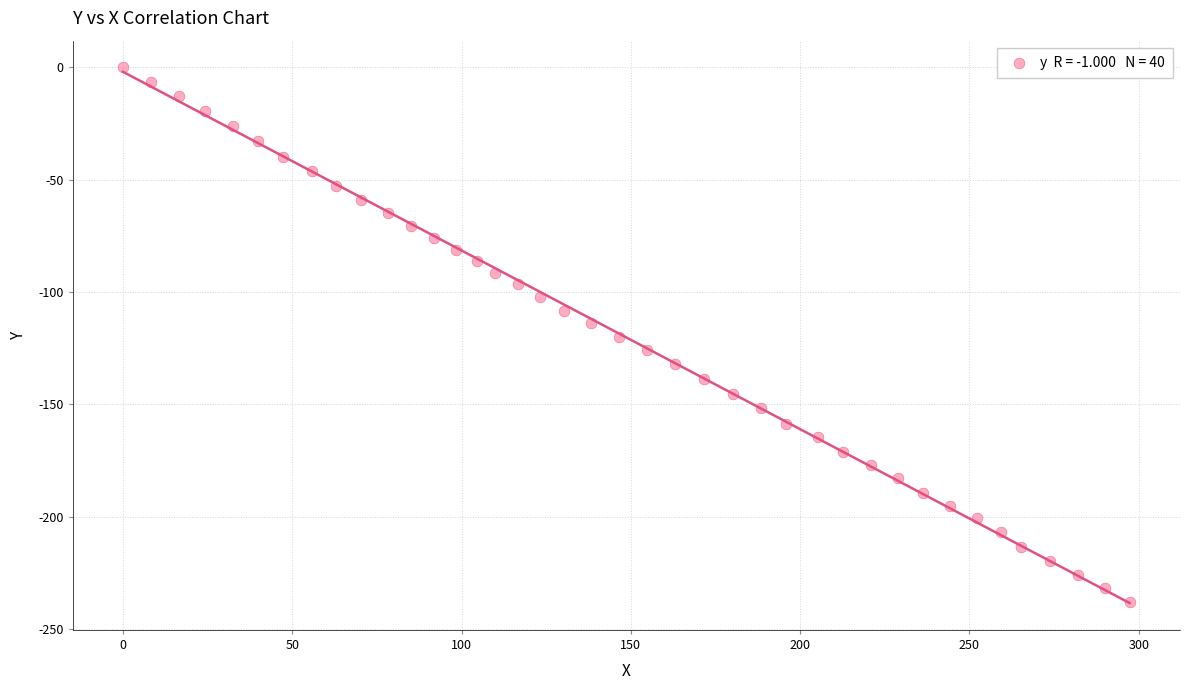

What is the range of Y values (max minus min)?

238.1